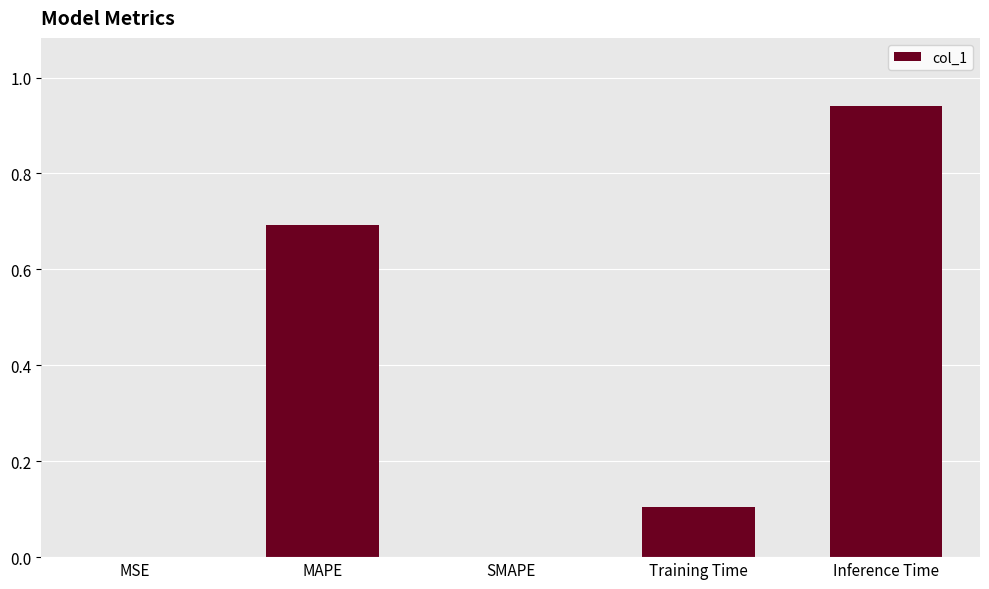

What is the sum of the values at Inference Time and MAPE?

1.6